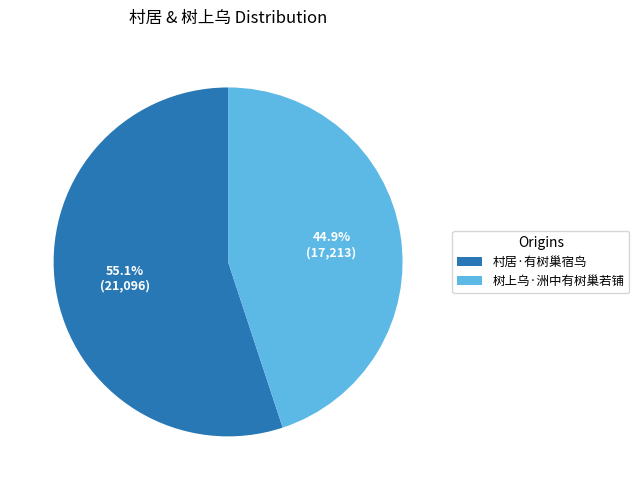

To the nearest percent, what portion does 村居·有树巢宿鸟 represent?

55%